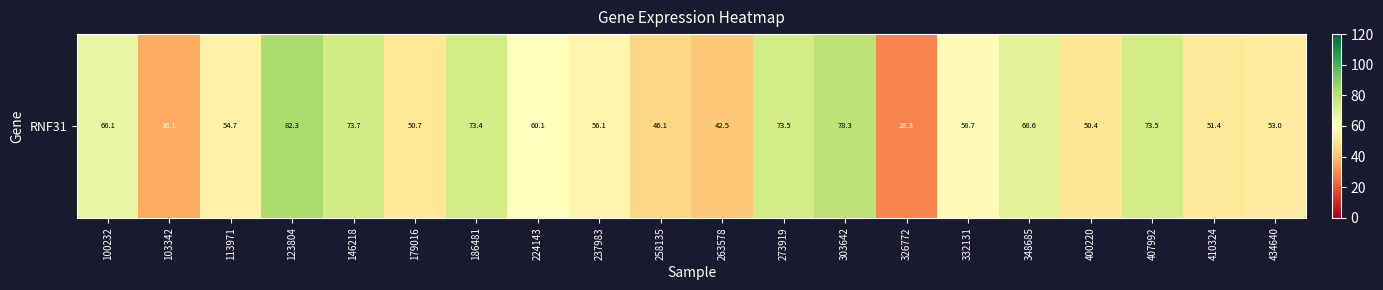

What is the sum of all values?

1177.4